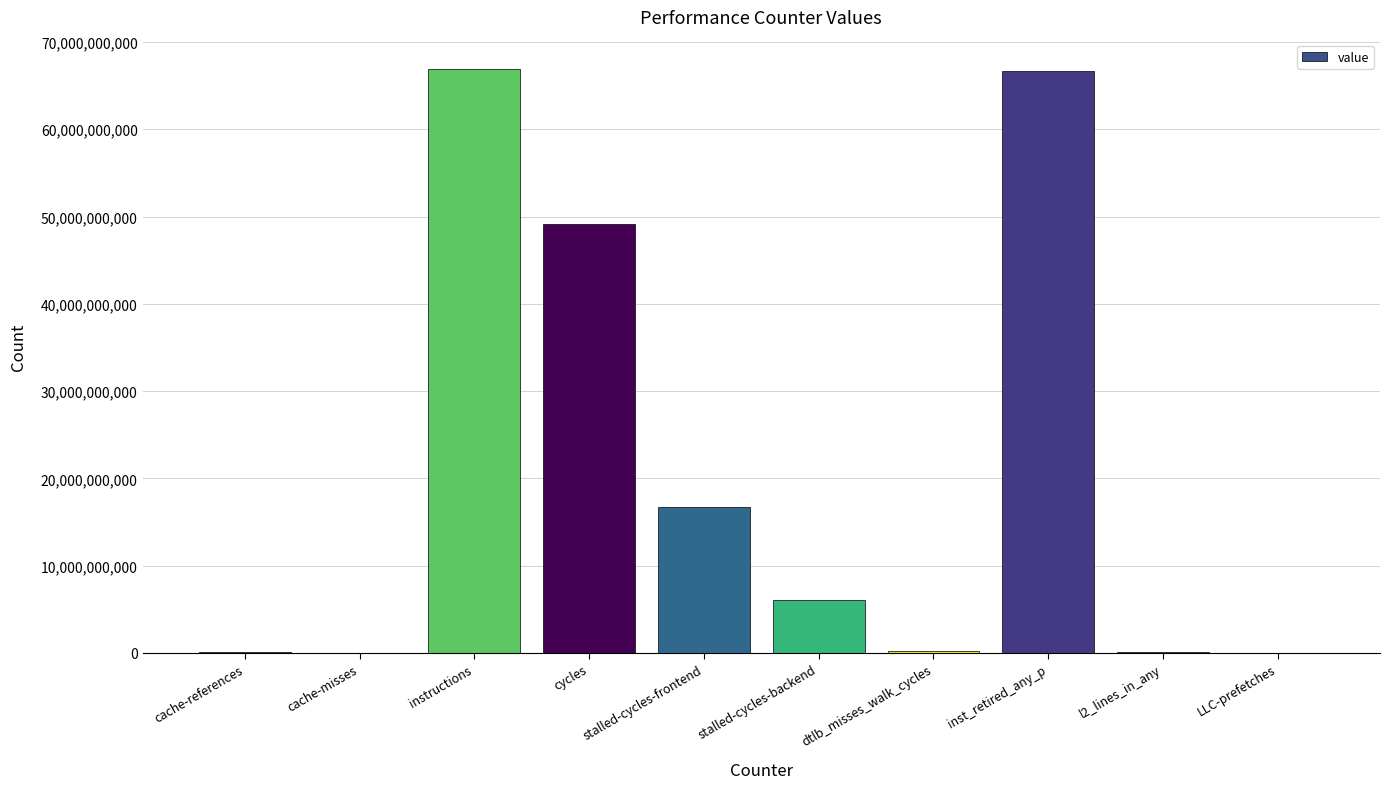

Is it true that the value at stalled-cycles-frontend is 16676898179?

True